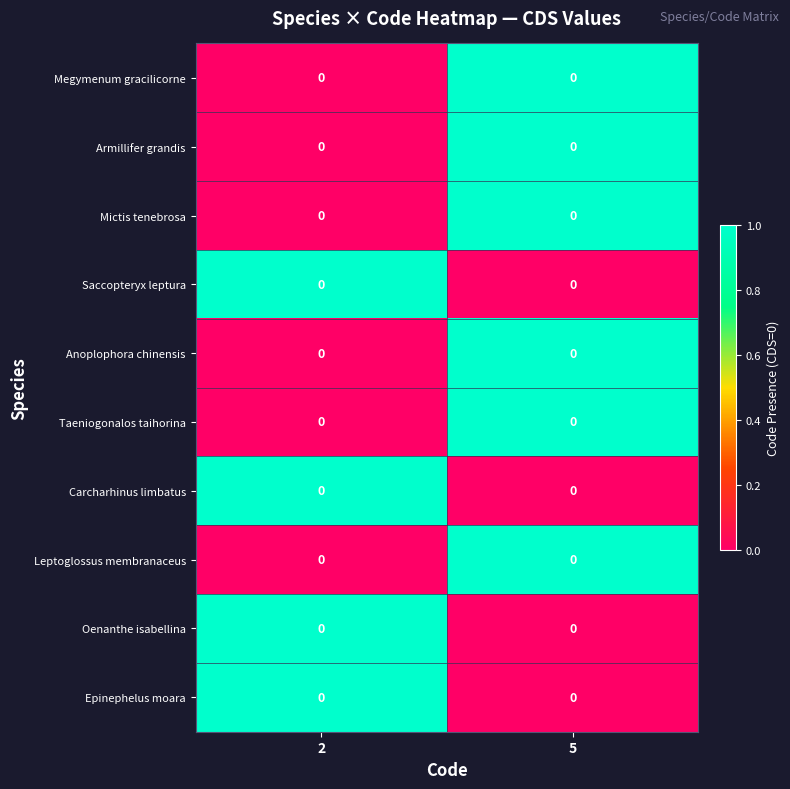

Count the number of data series in this chart.

10